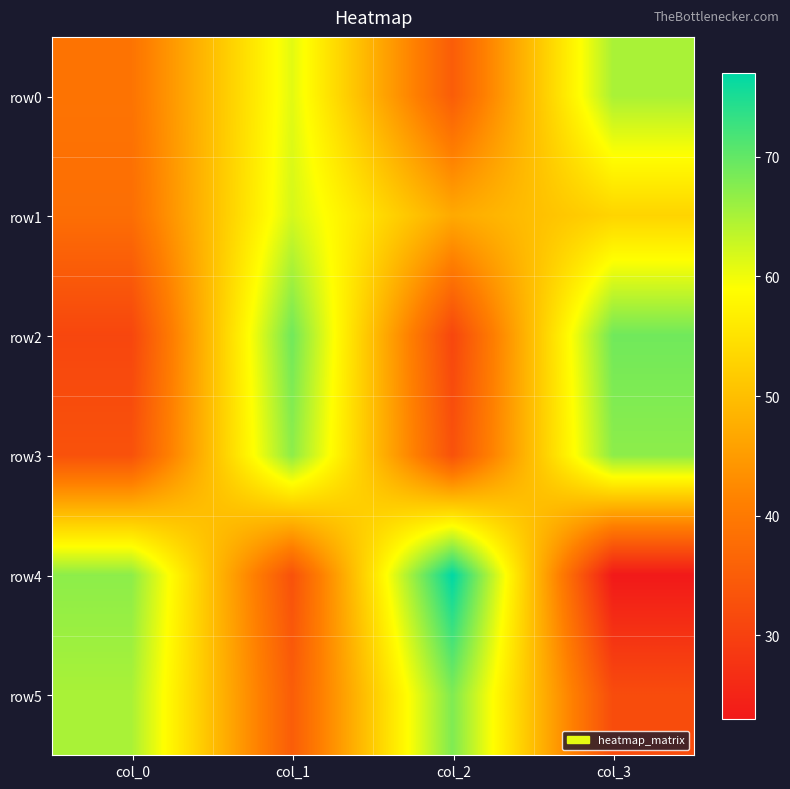

Between col_0 and col_2, which is larger?

col_0